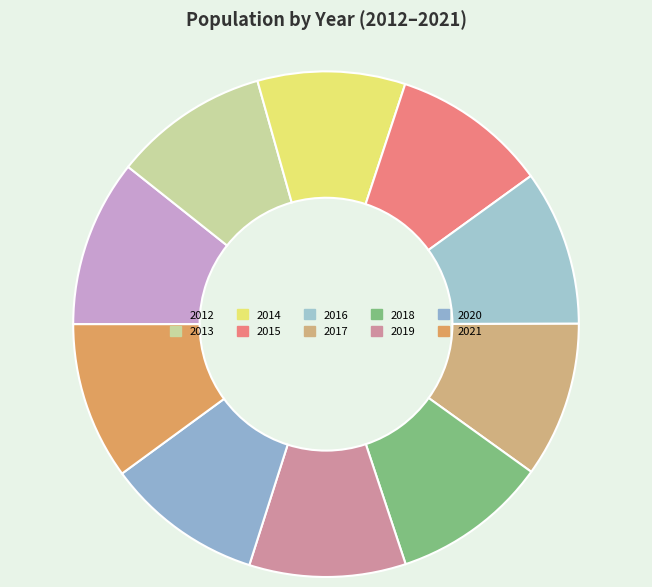

The 2015 slice represents 10% of the pie. True or false?

True